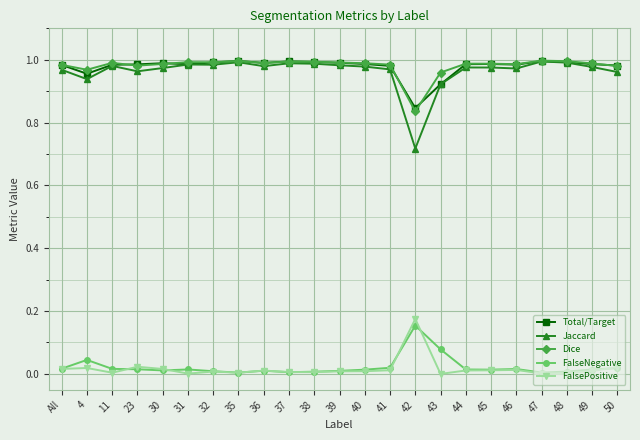

What is the label of the 10th point from the right?

41